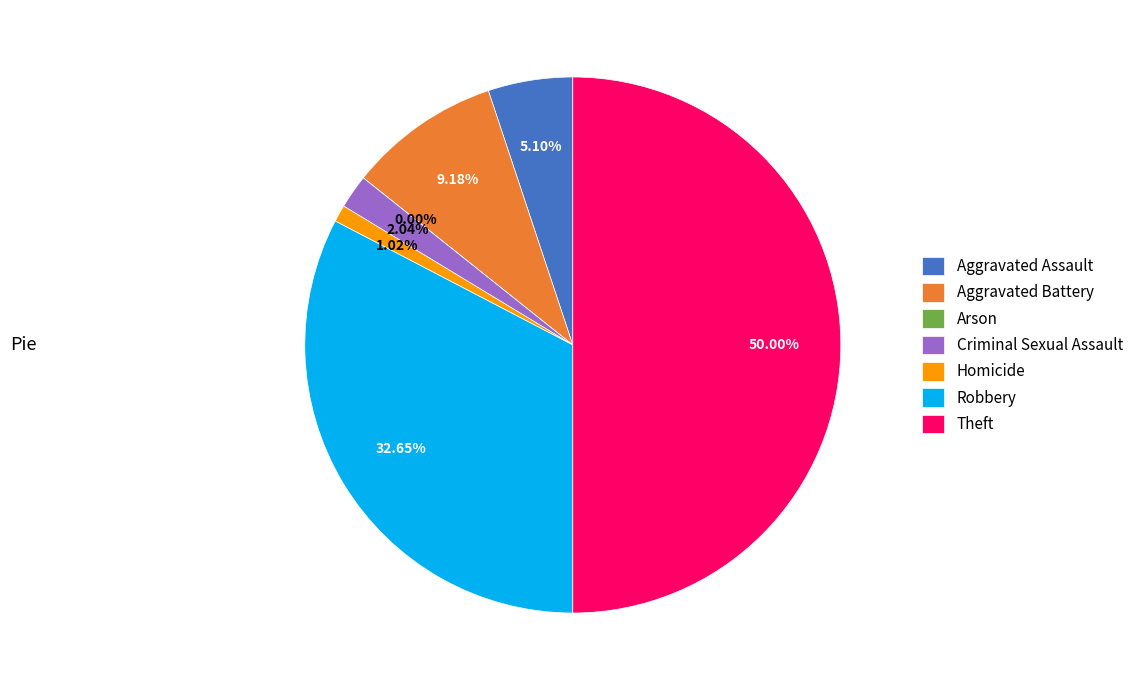

Count the number of slices in the pie.

7